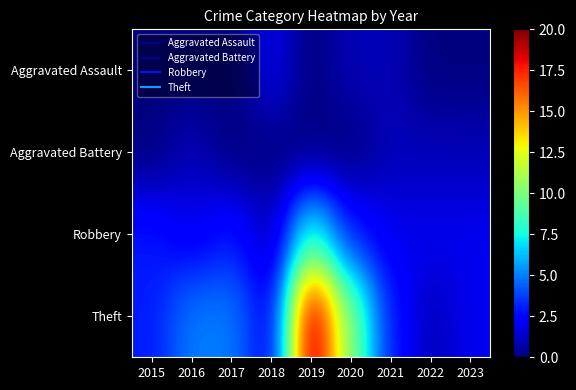

Reading left to right, list all the values displayed in this chart.

Aggravated Assault: 2015=0	2016=0	2017=0	2018=2	2019=0	2020=1	2021=1	2022=0	2023=0
Aggravated Battery: 2015=0	2016=1	2017=0	2018=0	2019=0	2020=0	2021=1	2022=1	2023=1
Robbery: 2015=3	2016=2	2017=3	2018=1	2019=8	2020=3	2021=2	2022=2	2023=2
Theft: 2015=3	2016=5	2017=5	2018=2	2019=20	2020=10	2021=3	2022=1	2023=2